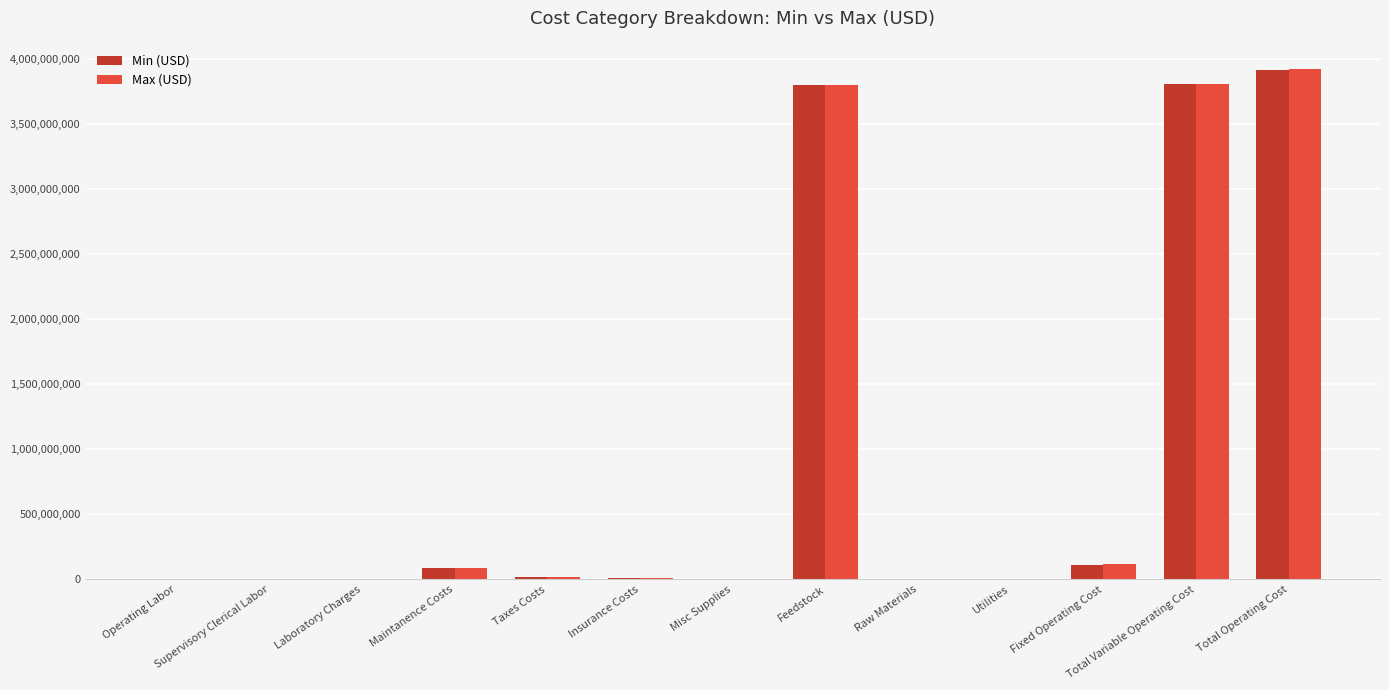

At which category is the sum across all series the highest?

Total Operating Cost